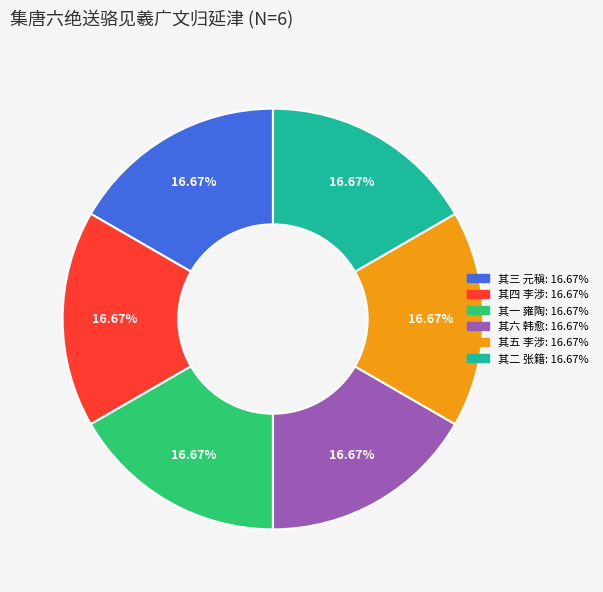

Combined, do 其一 雍陶 and 其四 李涉 account for over 50%?

No